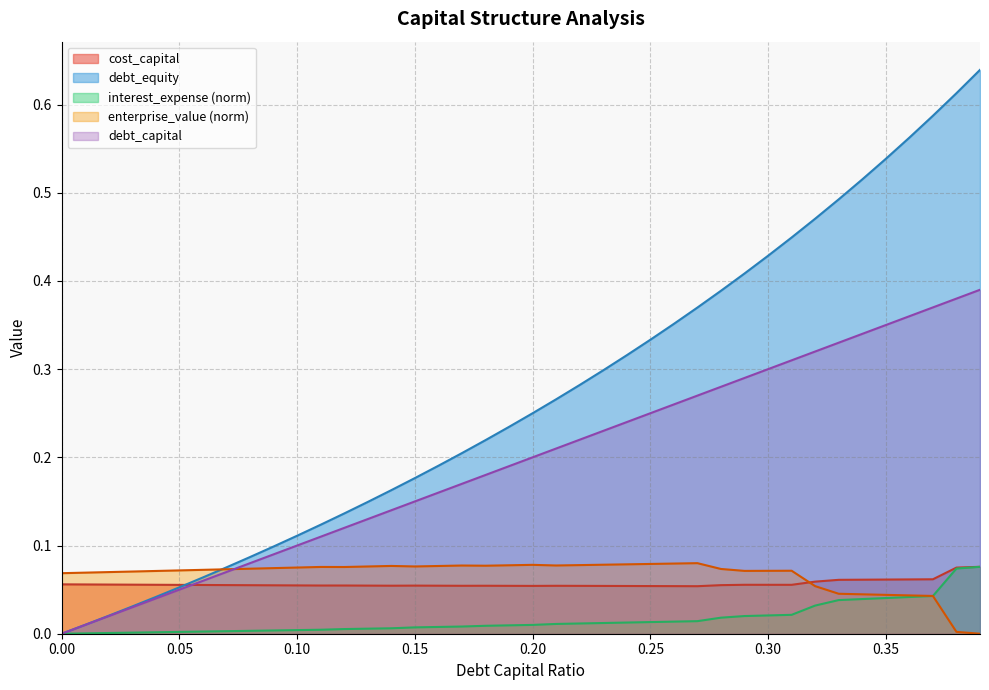

The interest_expense series shows 0.0 at 0.24. True or false?

True